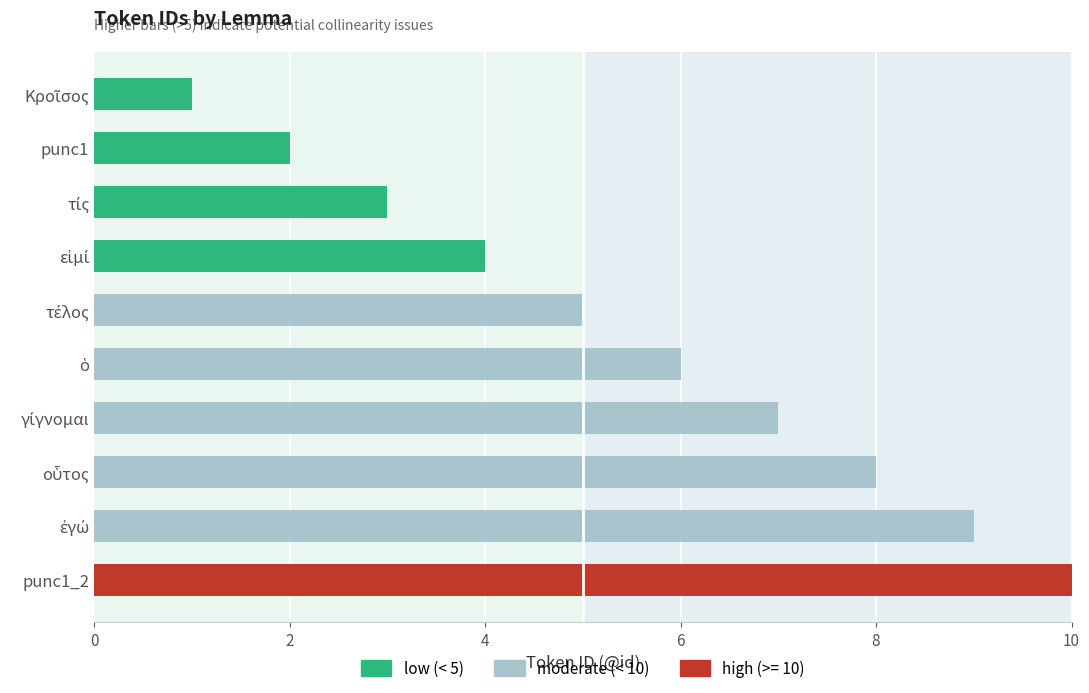

Is it true that the value at punc1 is 3?

False